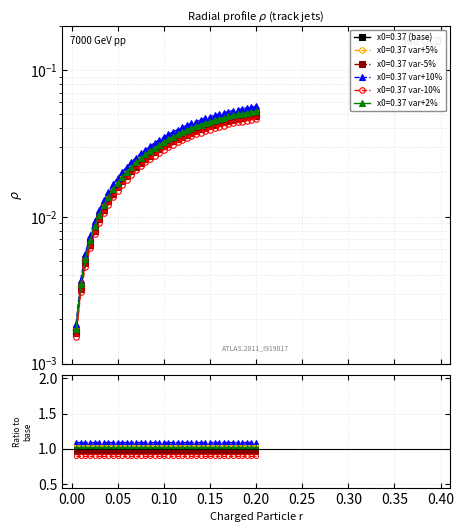

At how many categories does at least one series exceed 0?

40